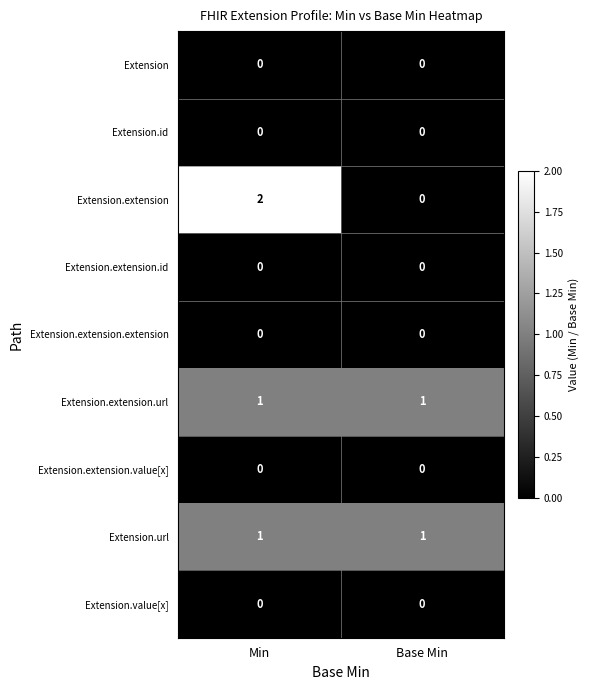

At which category is the sum across all series the highest?

Min